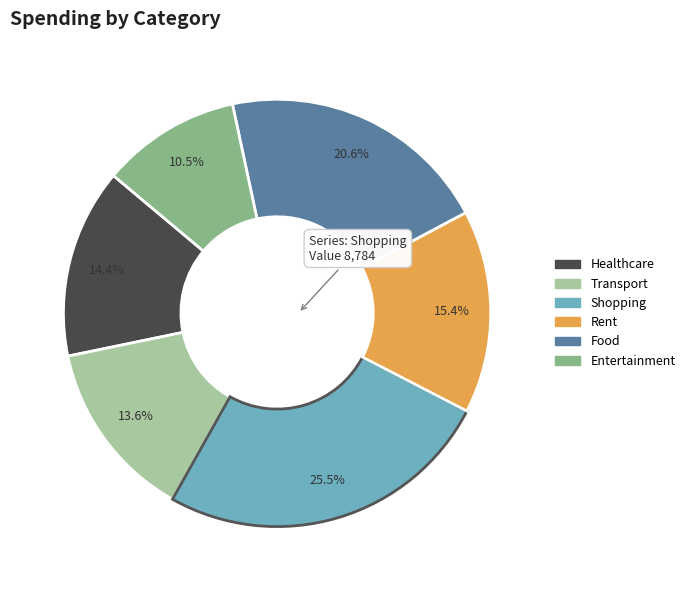

Does Transport represent more than half of the total?

No